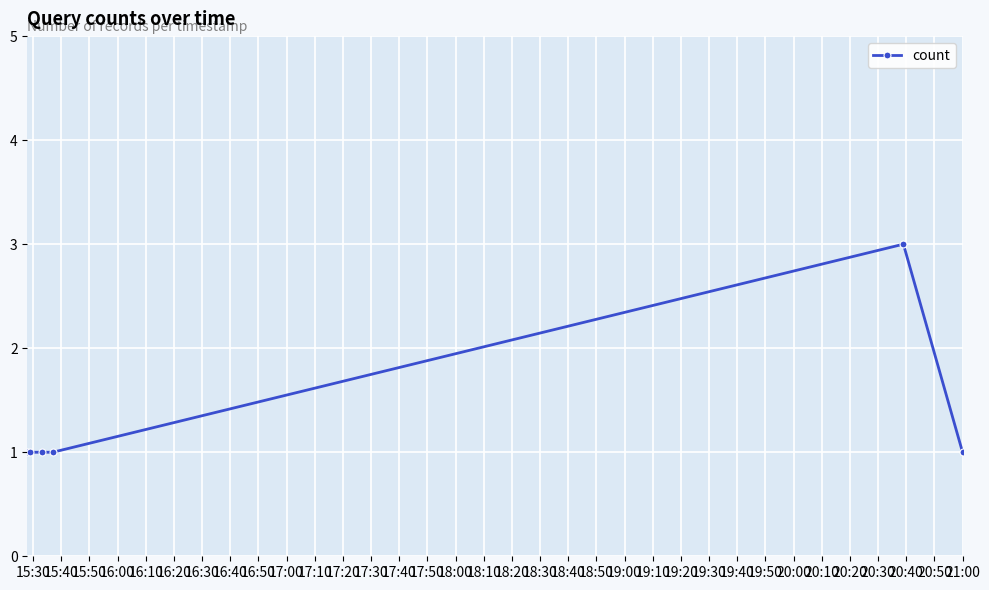

True or false: there are more than 0 points higher than both neighbors.

True